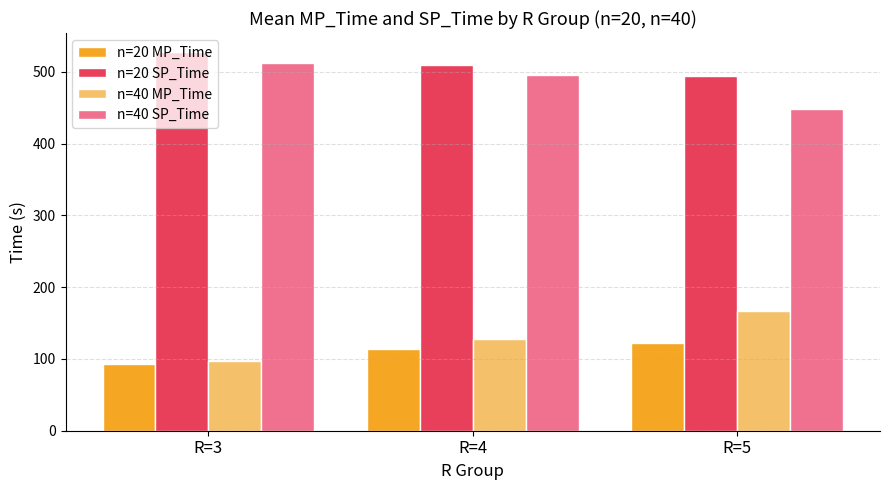

How many bars are there in total?

12